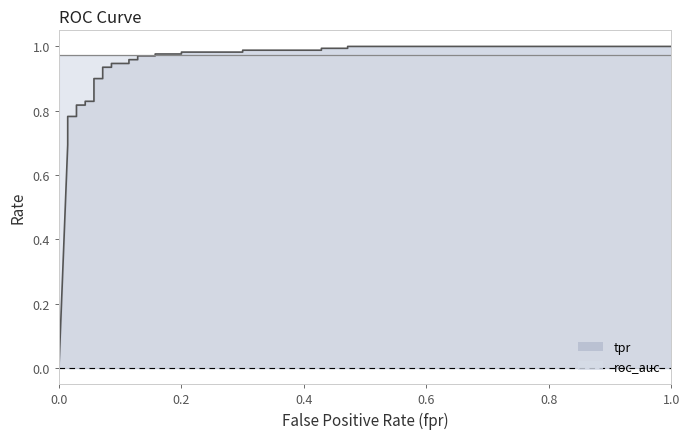

What is the difference between the maximum and minimum values?

1.0